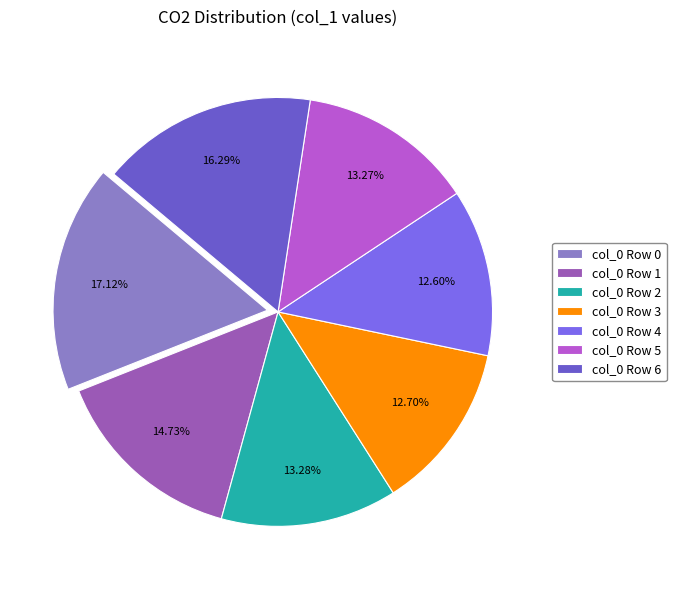

How many segments does this pie chart have?

7